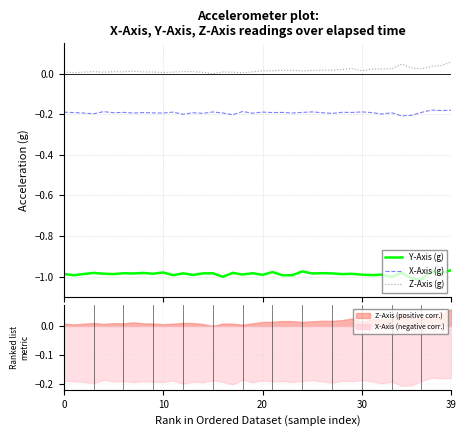

How many interior local peaks does the Z-Axis (g) series have?

10